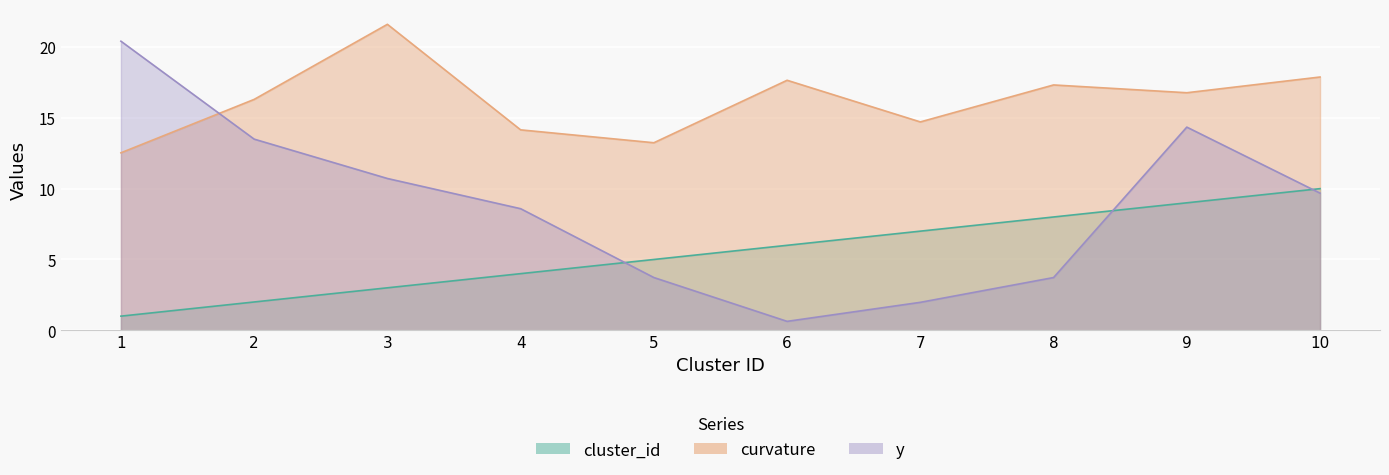

How many values in the curvature series are below 16?

4